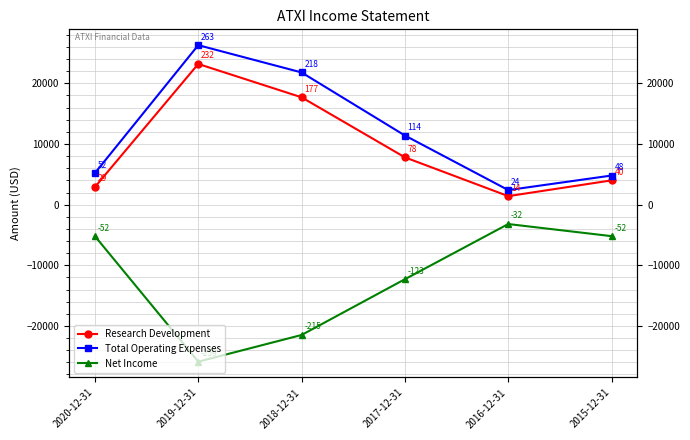

What is the difference between the highest and lowest values at 2020-12-31?

10400